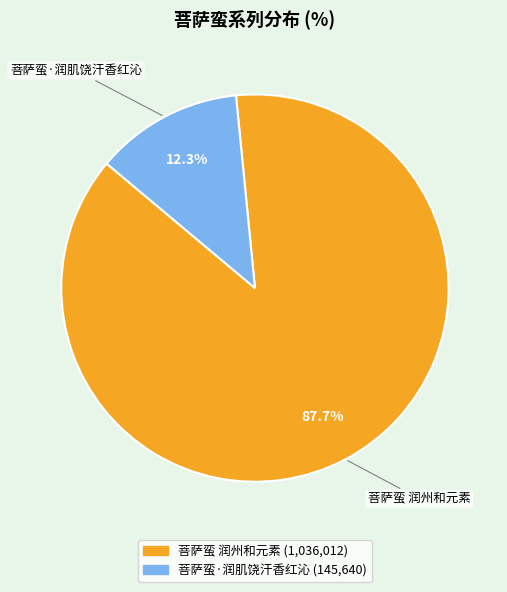

Is there a majority slice in this chart?

Yes